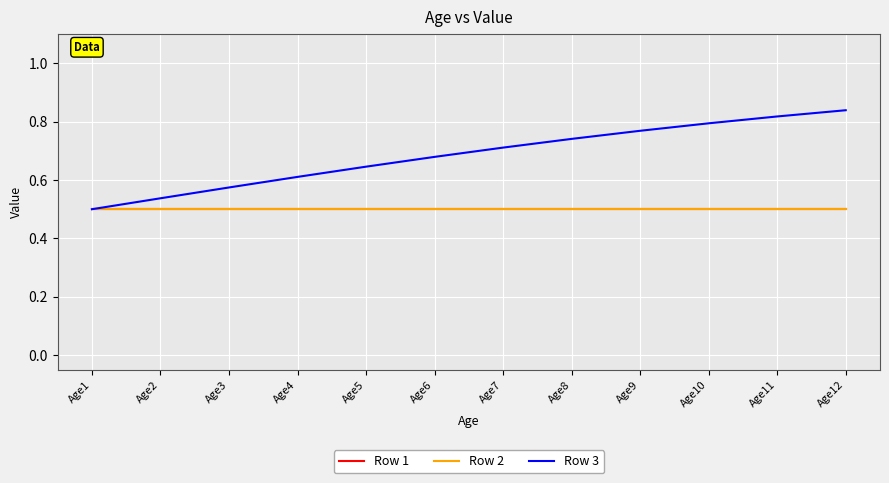

What is the average value of the Row 3 series?

0.7